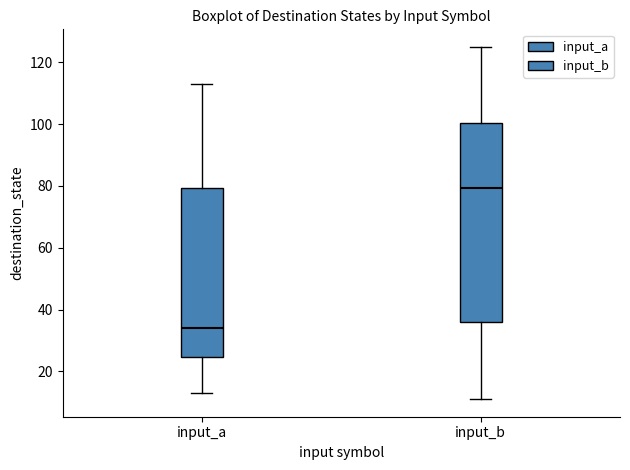

Where is the upper edge of the box for input_a on the y-axis? The values are not printed on the chart, so give them approximately, as read against the axis.

80